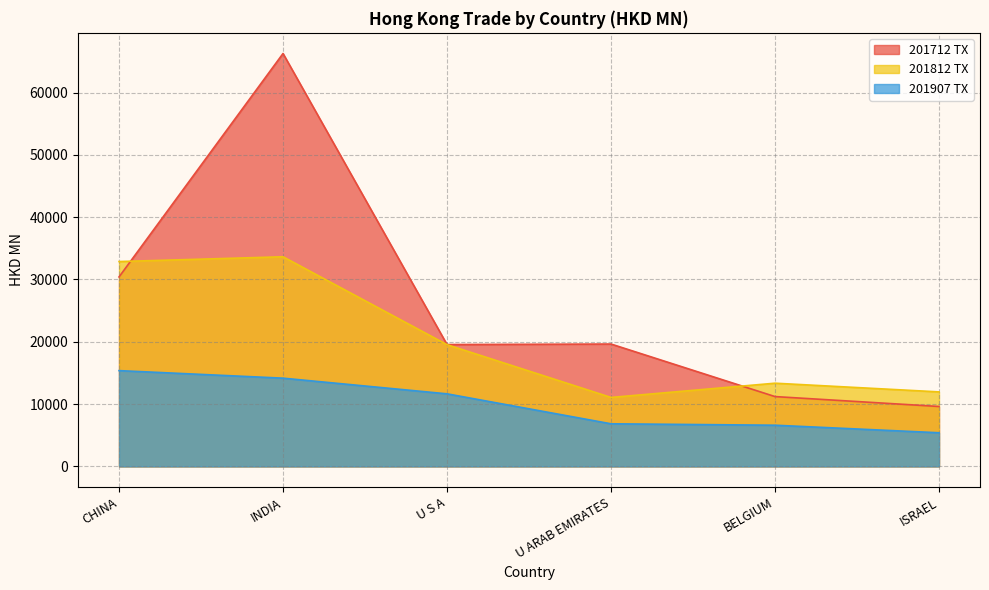

What are all the series names shown in the legend?

201712 TX, 201812 TX, 201907 TX